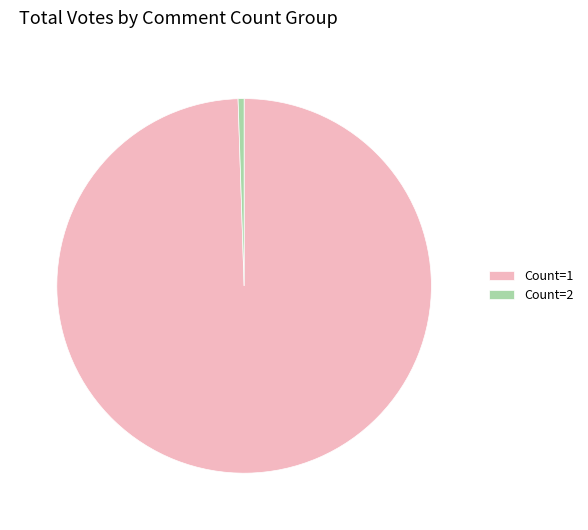

How many segments does this pie chart have?

2